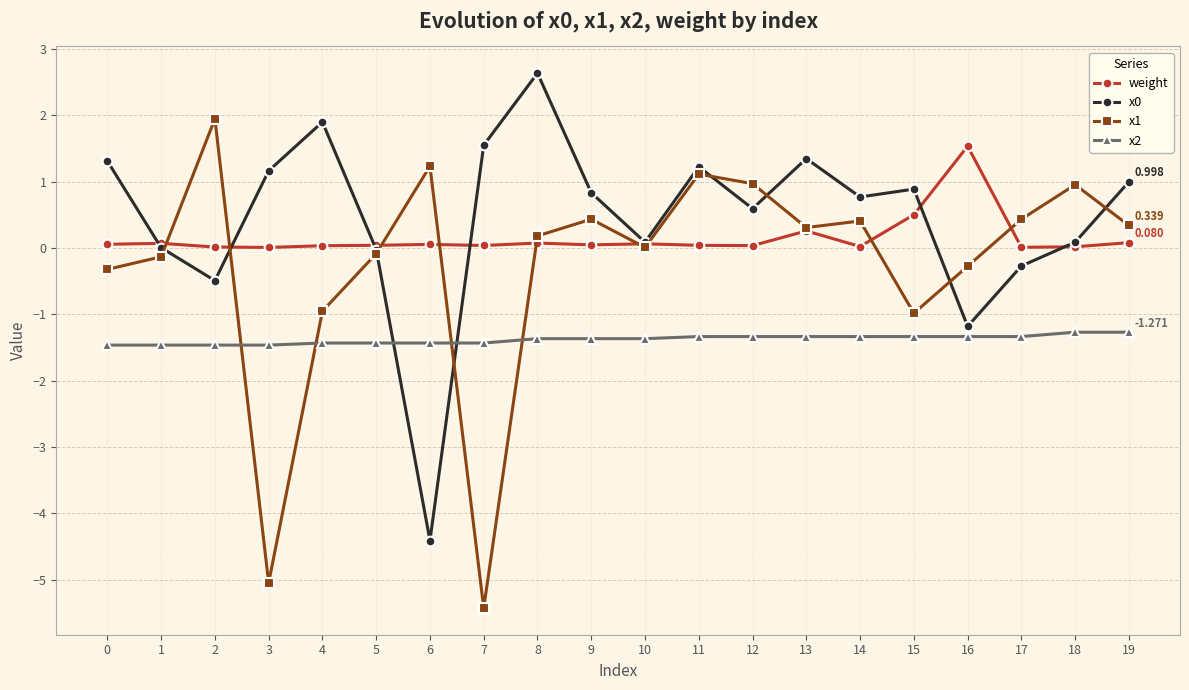

Which label corresponds to the smallest value in the chart?

7